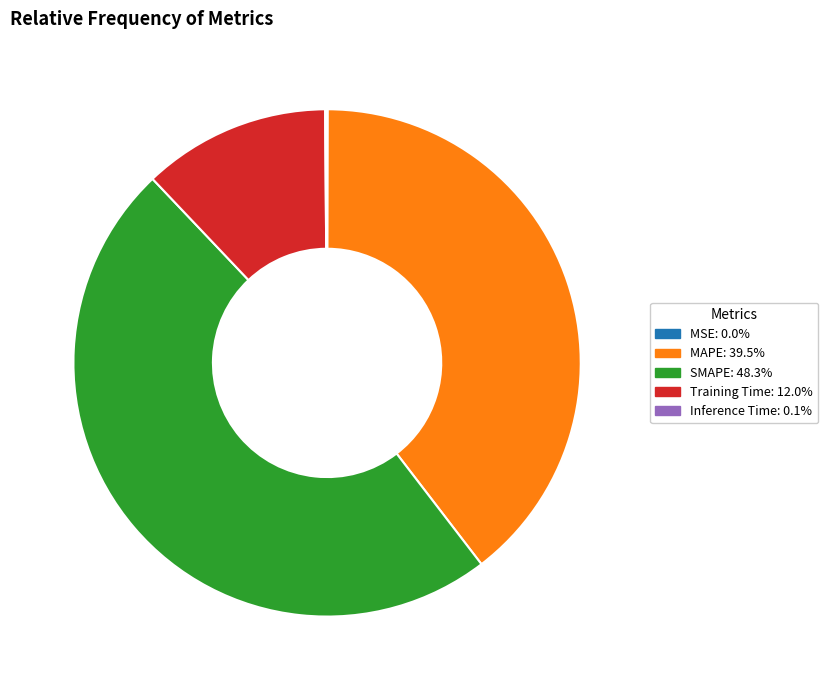

Which slice is the largest?

SMAPE